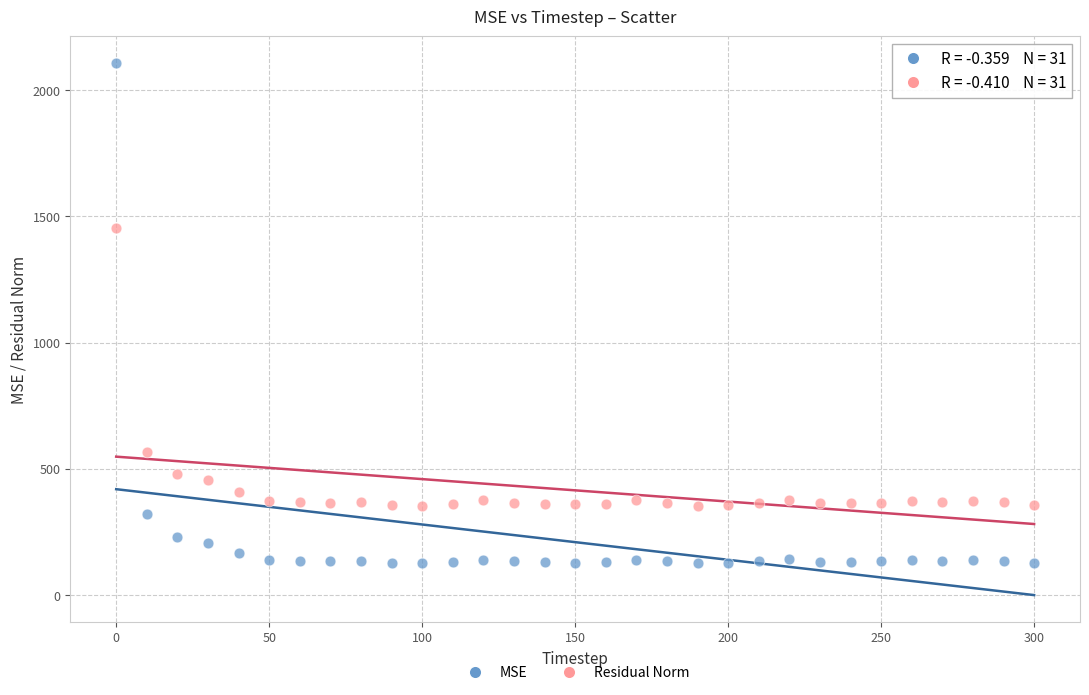

What is the X range (max minus min) for the scatter plot?

300.0